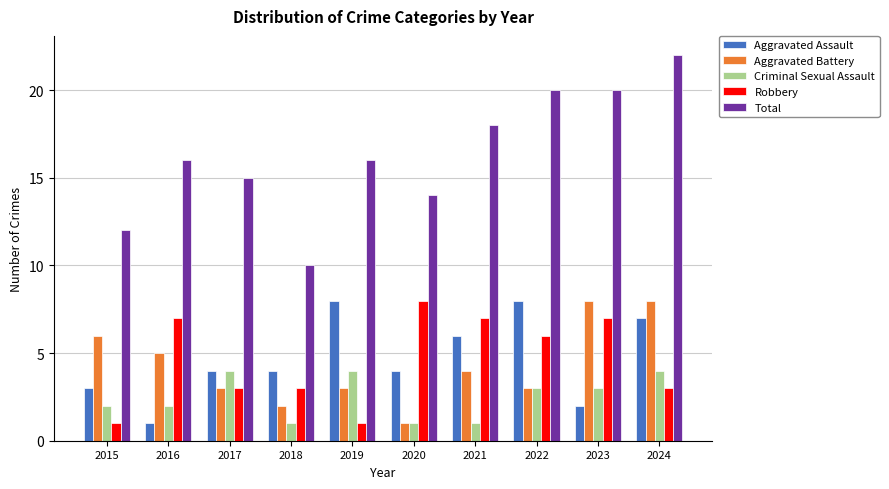

Is it true that Total equals 12 at 2024?

False